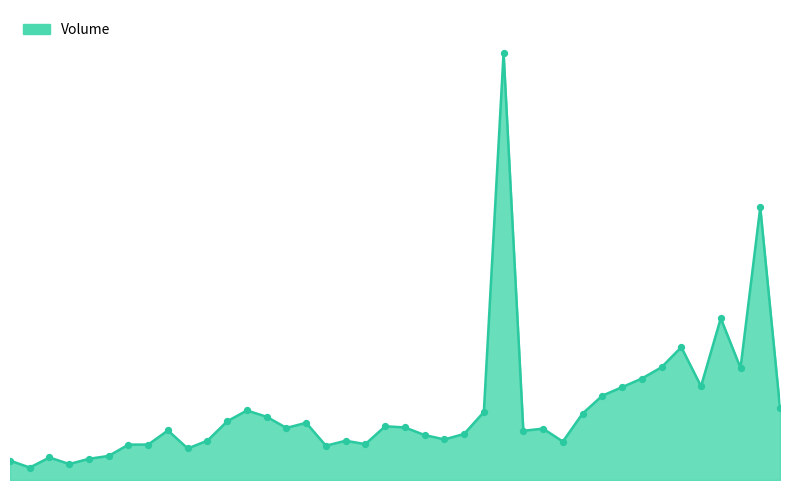

Is this an area chart (filled region under the line)?

Yes